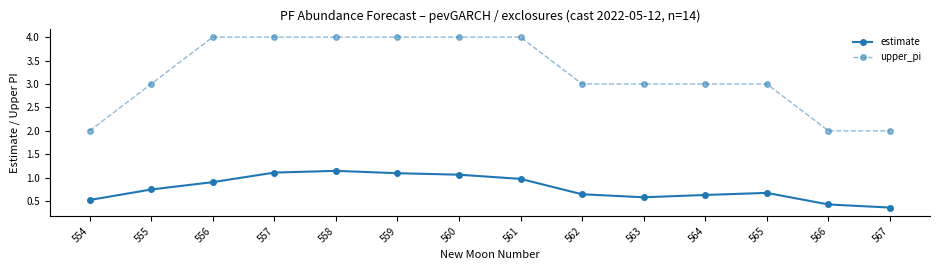

Count the upper_pi values in the range 3 to 4.

11